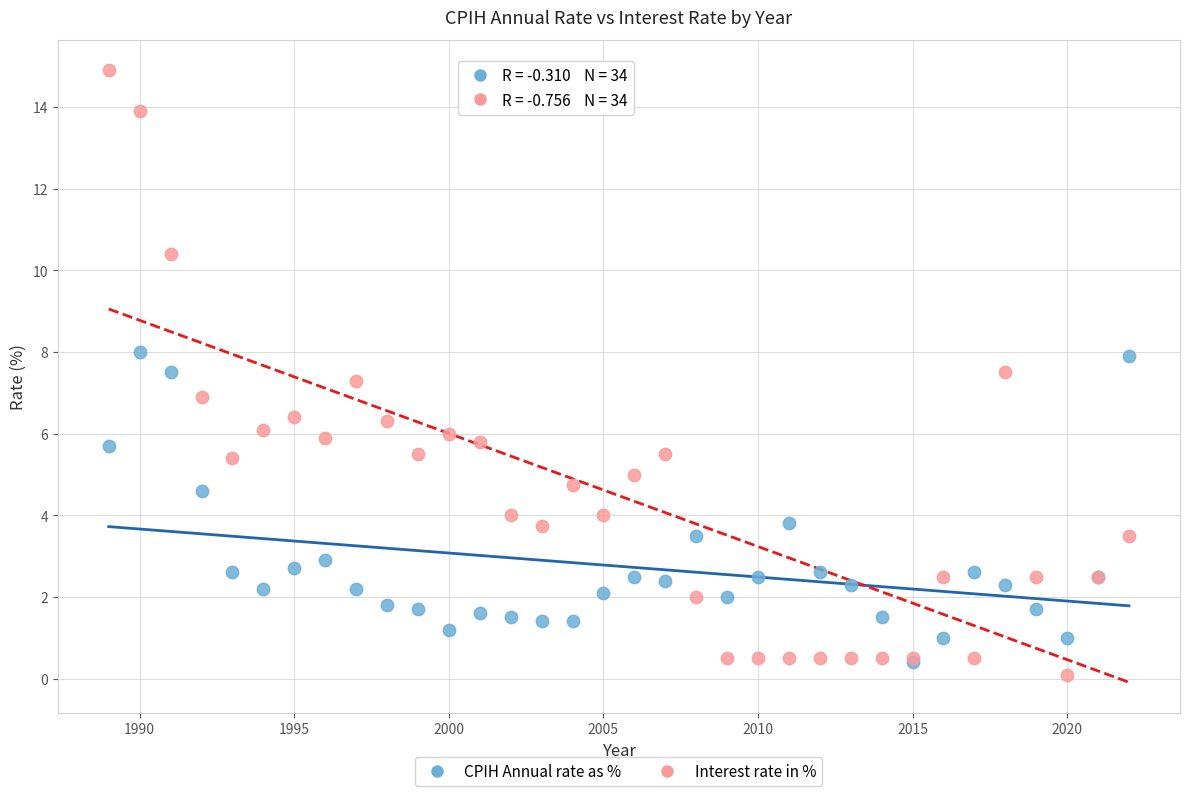

Which series has the widest spread of Y values?

Interest rate in %